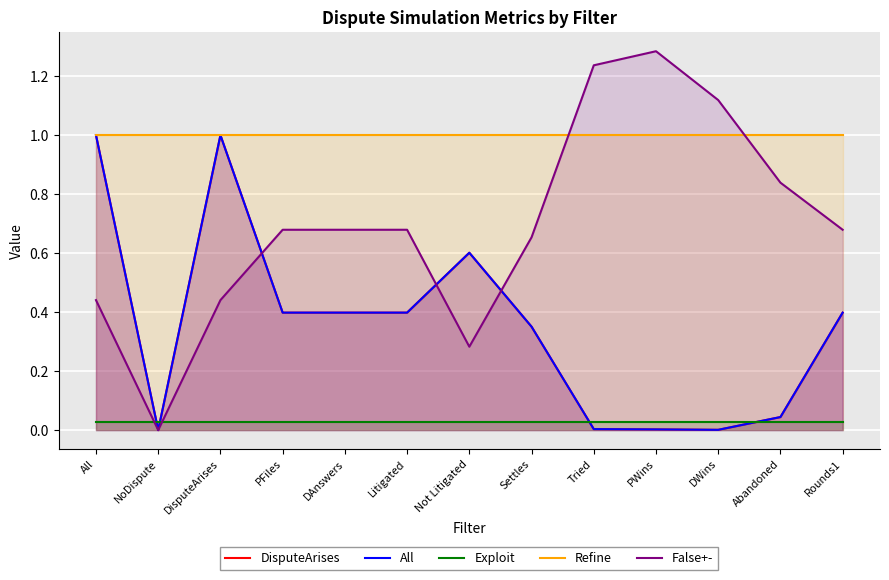

Which series ends up on top after the final intersection of False+- and All?

False+-